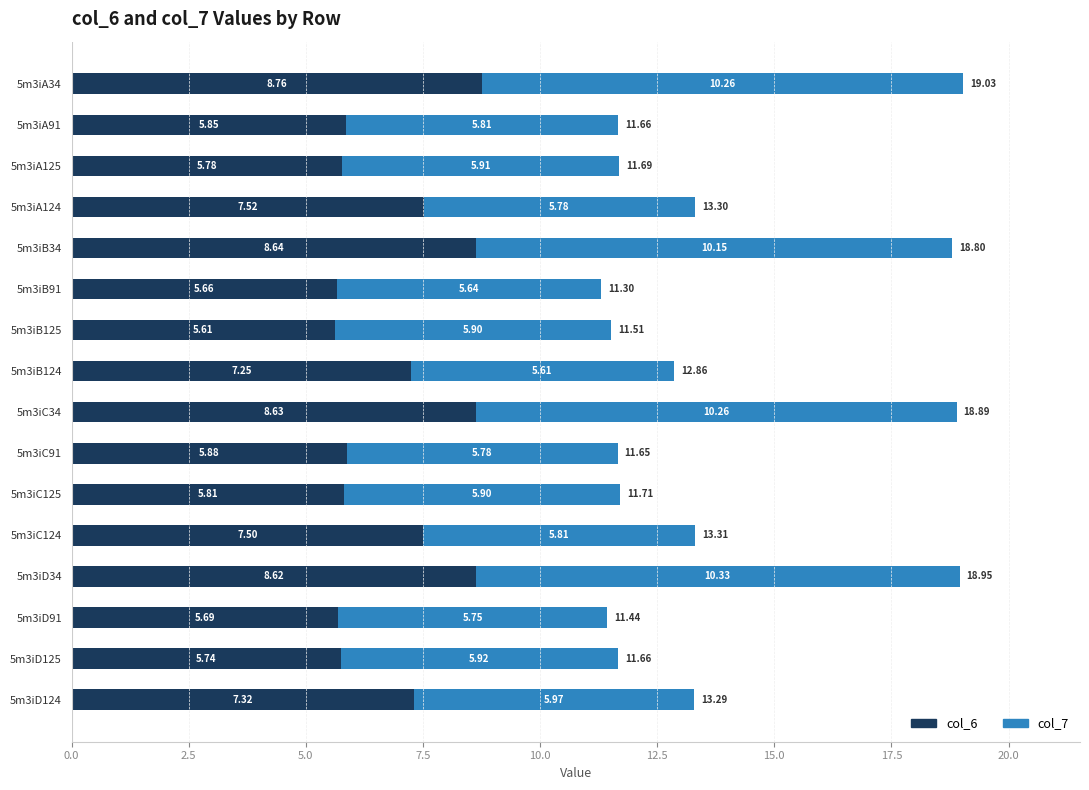

What is the difference between the maximum and minimum values in the col_6 series?

3.1